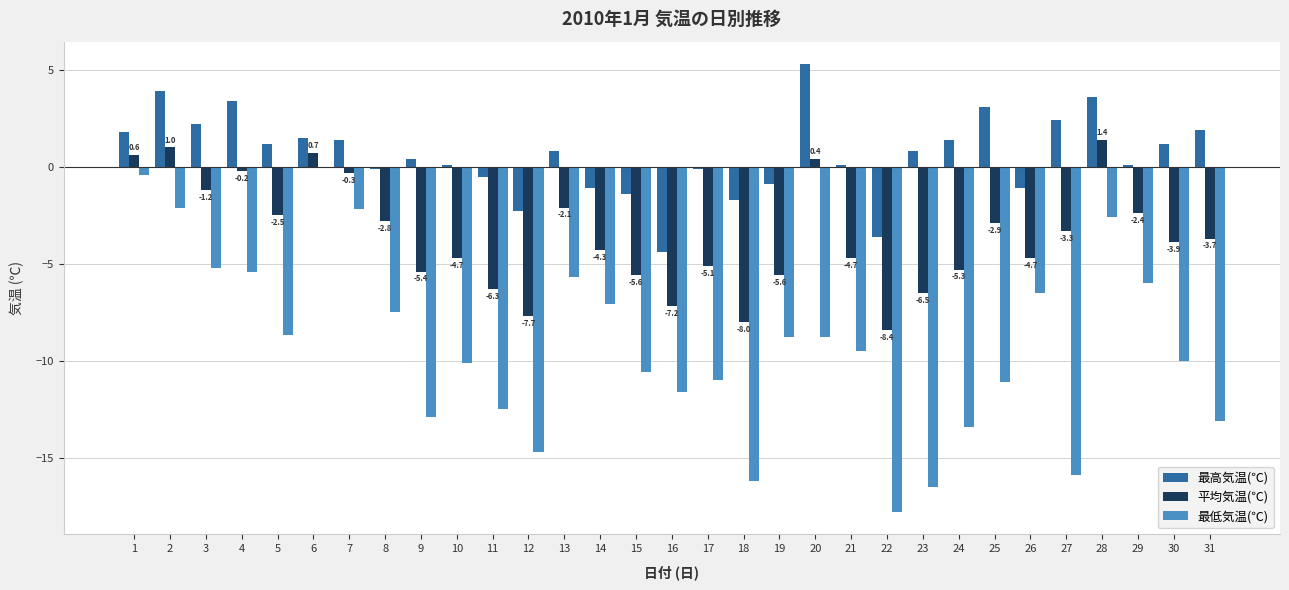

Which series has the largest range (max minus min)?

最低気温(℃)